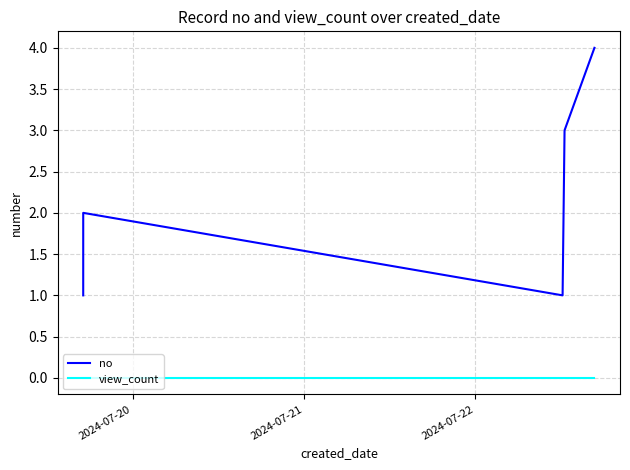

True or false: no and view_count intersect in this chart.

False